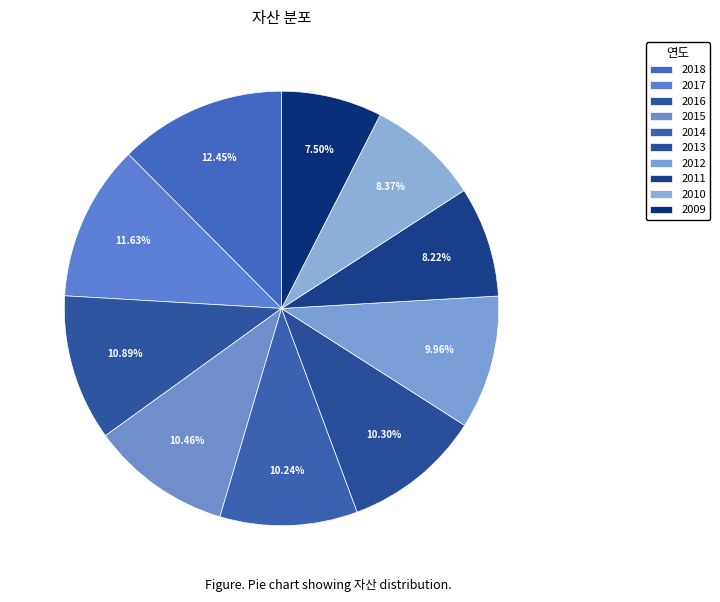

What is the change in value from 2017 to 2012?

-14496623